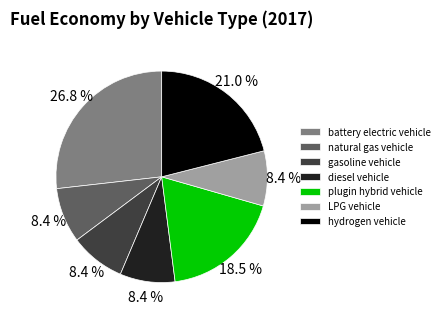

Count the number of slices in the pie.

7